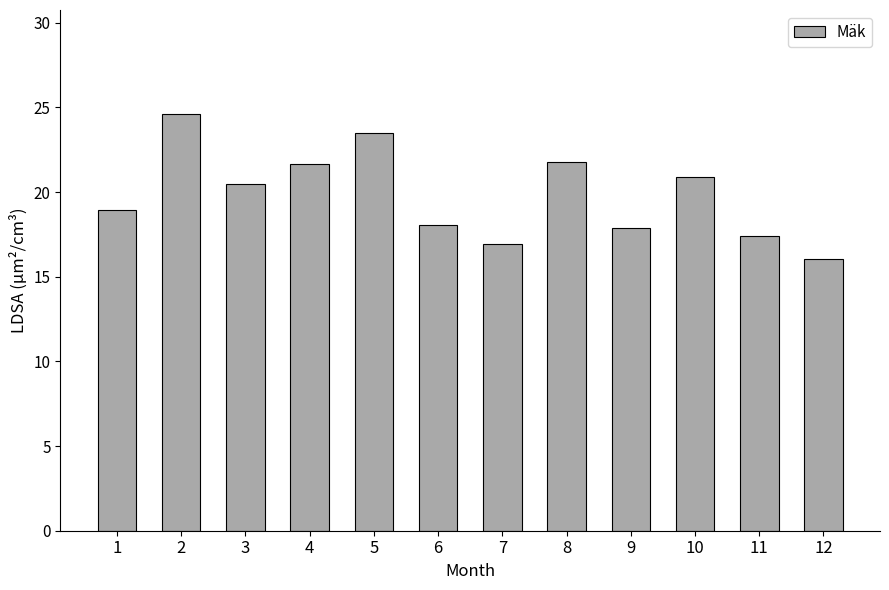

Are the bars grouped side by side (vs. stacked)?

No